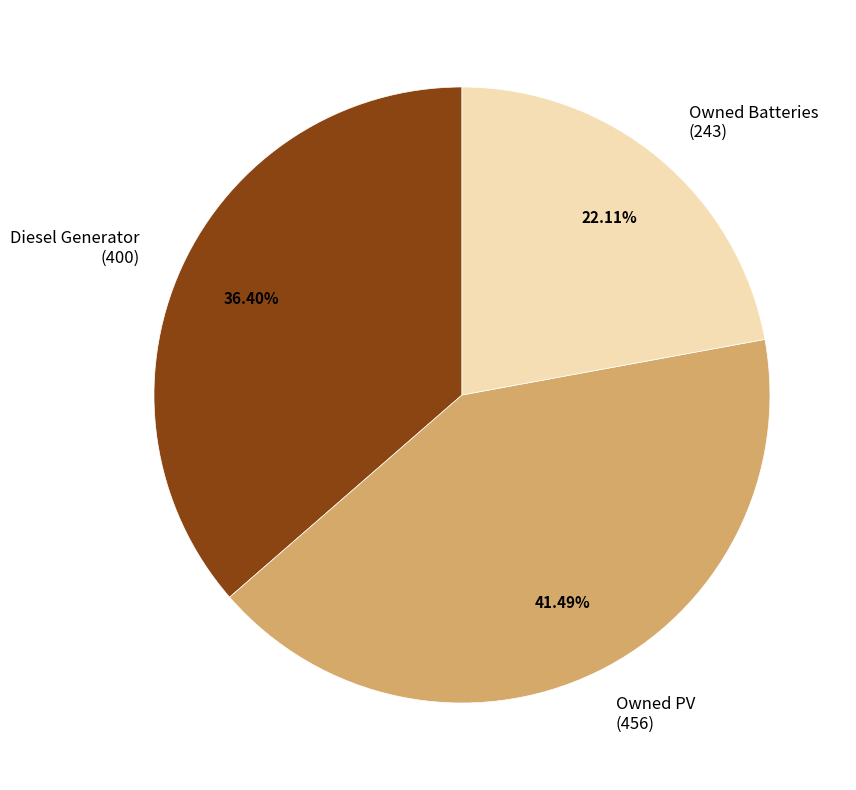

Which slice is the smallest?

Owned Batteries